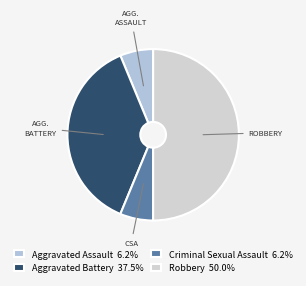

Count the number of slices in the pie.

4